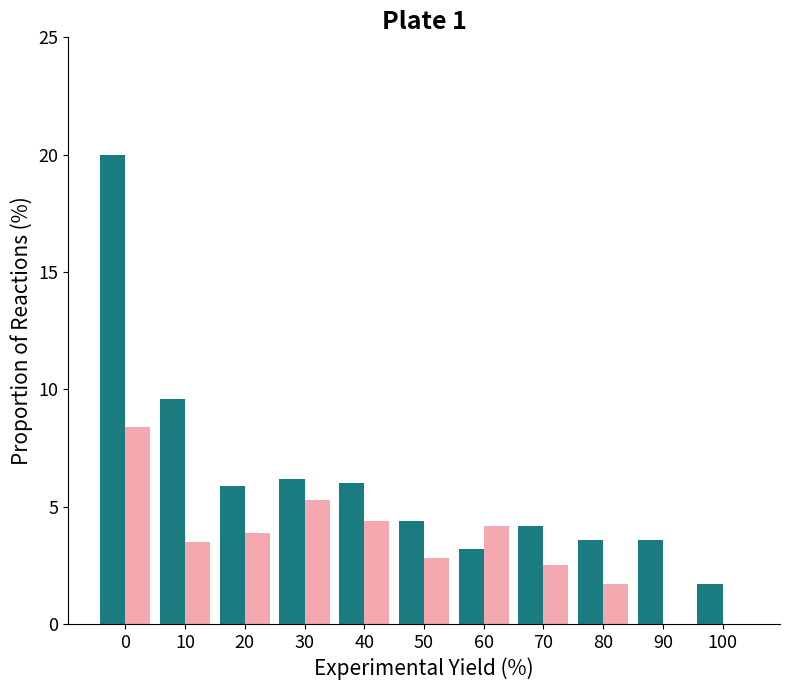

What is the total value across all series at 80?

5.3